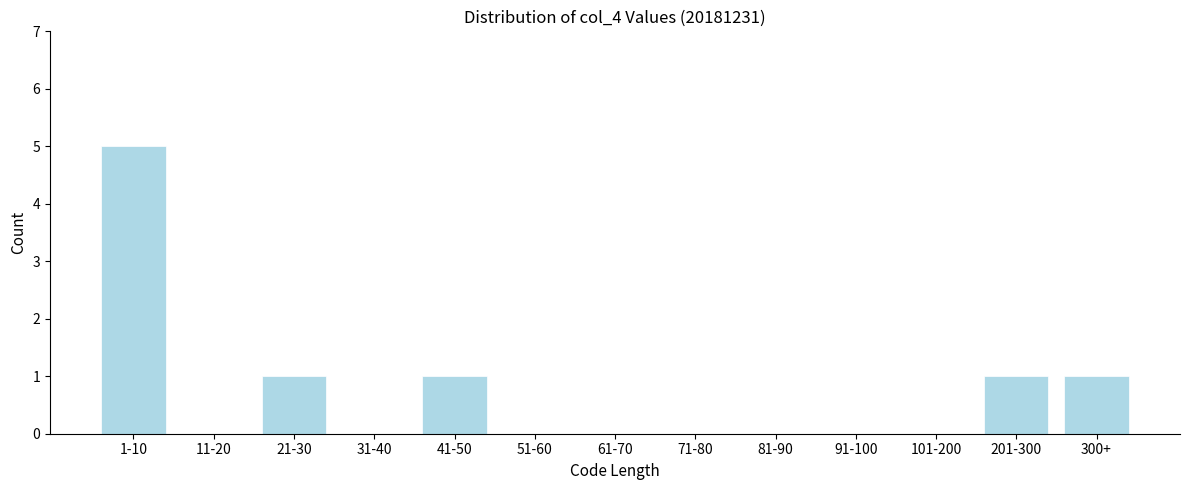

Reading left to right, transcribe all the data shown in this chart.

1-10=5	11-20=0	21-30=1	31-40=0	41-50=1	51-60=0	61-70=0	71-80=0	81-90=0	91-100=0	101-200=0	201-300=1	300+=1